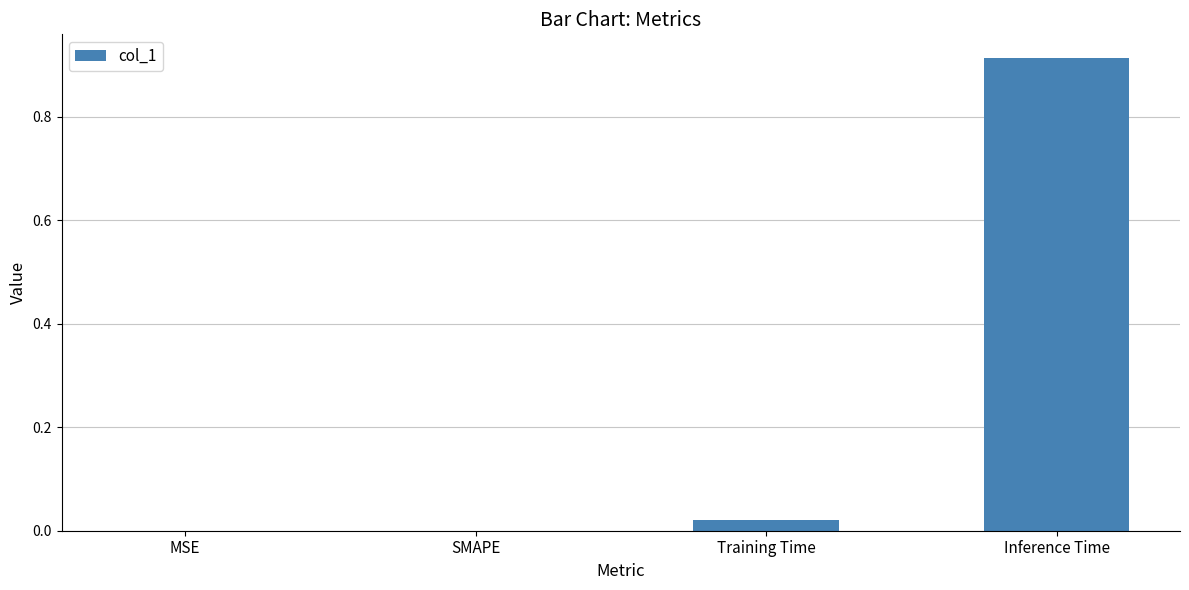

The chart shows a value of 0.6 at Inference Time. True or false?

False